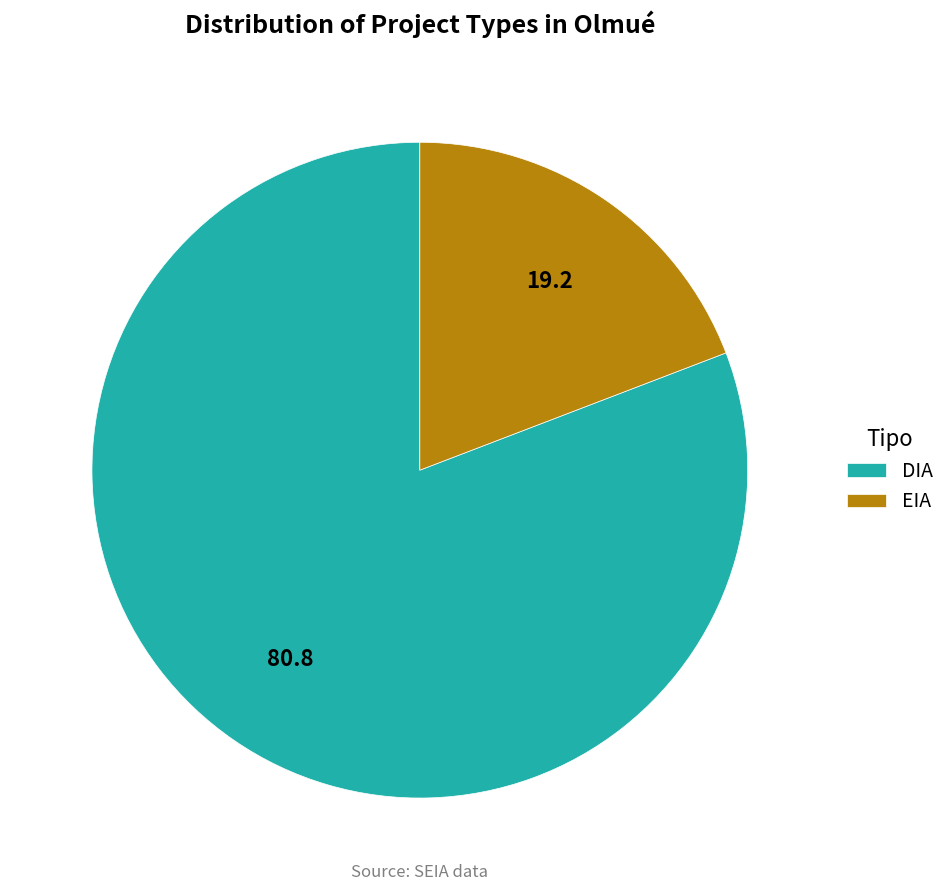

Is there a majority slice in this chart?

Yes